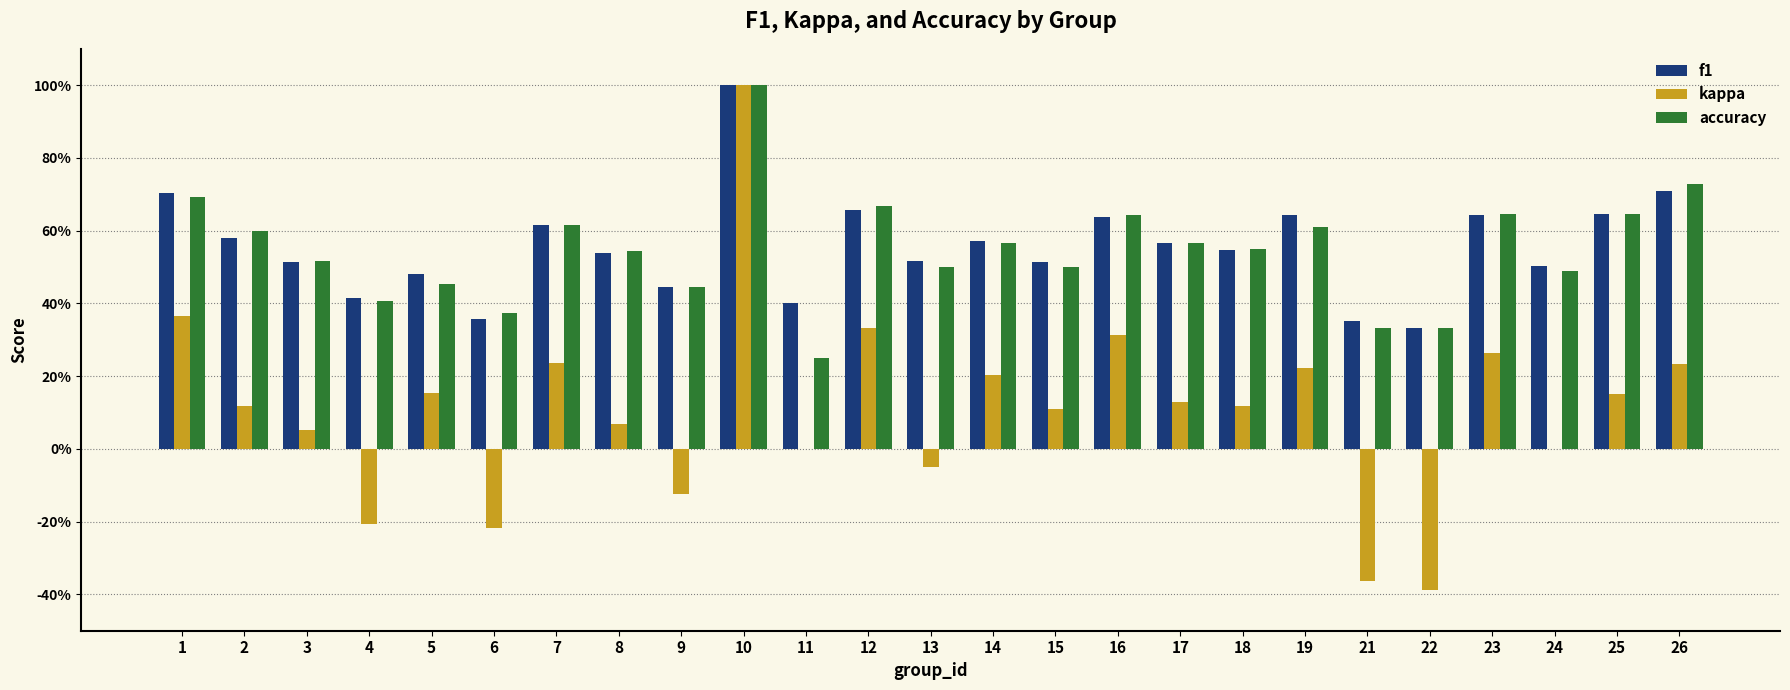

What are all the series names shown in the legend?

f1, kappa, accuracy